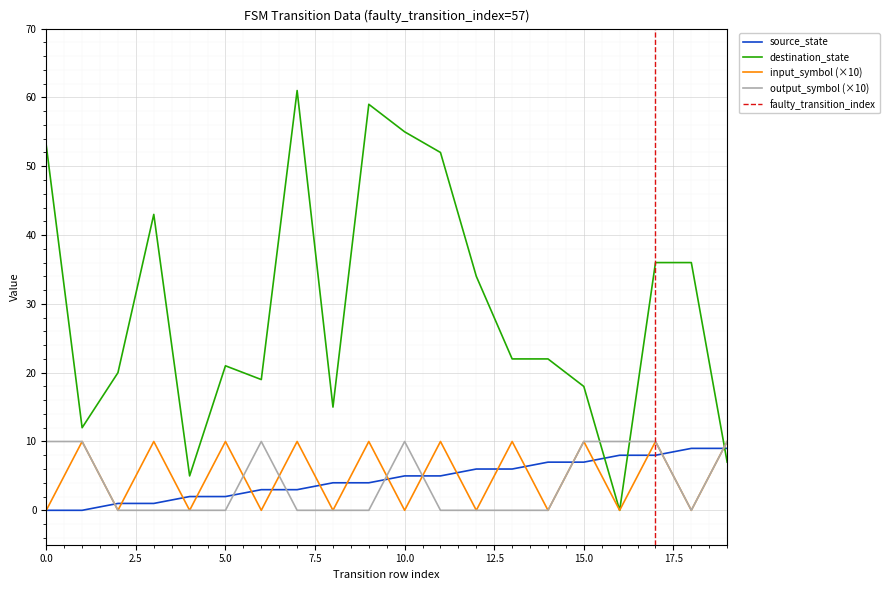

What is the value of the input_symbol_num point at the 4th from the left?

10